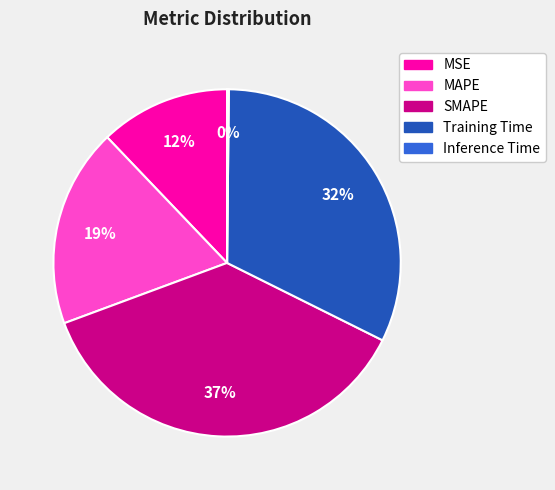

Between MSE and Training Time, which is larger?

Training Time